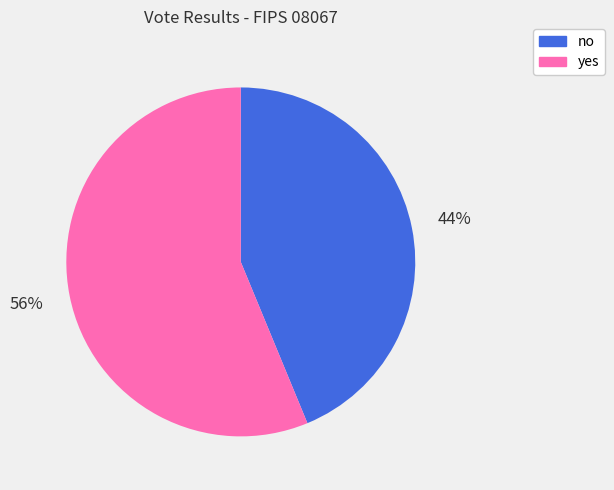

Is it true that no is 52% of the pie?

False